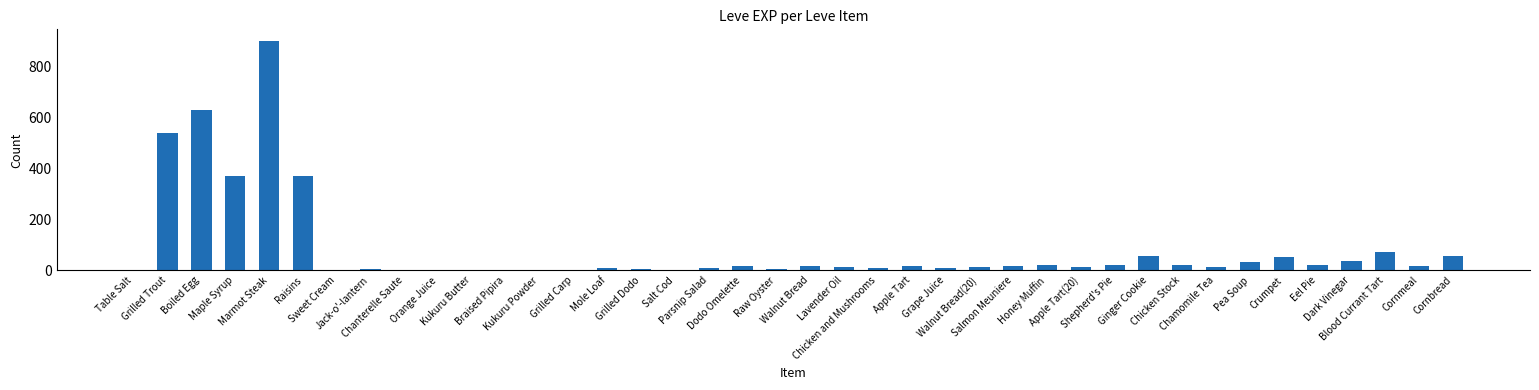

What is the maximum value shown in the chart?

900